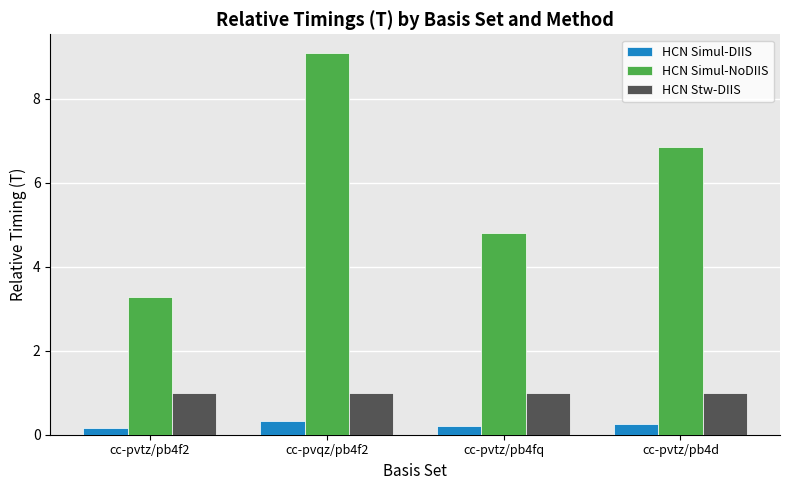

Reading right to left, extract all data points from this chart.

HCN Simul-DIIS: 0.3	0.2	0.3	0.2
HCN Simul-NoDIIS: 6.9	4.8	9.1	3.3
HCN Stw-DIIS: 1.0	1.0	1.0	1.0